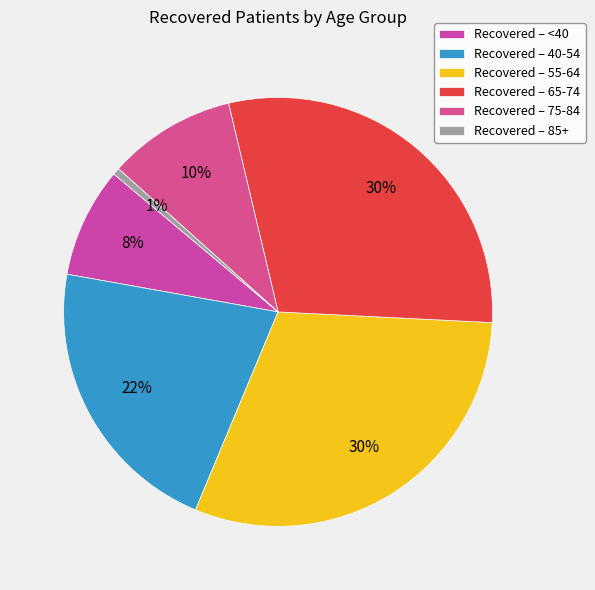

Count the number of slices in the pie.

6